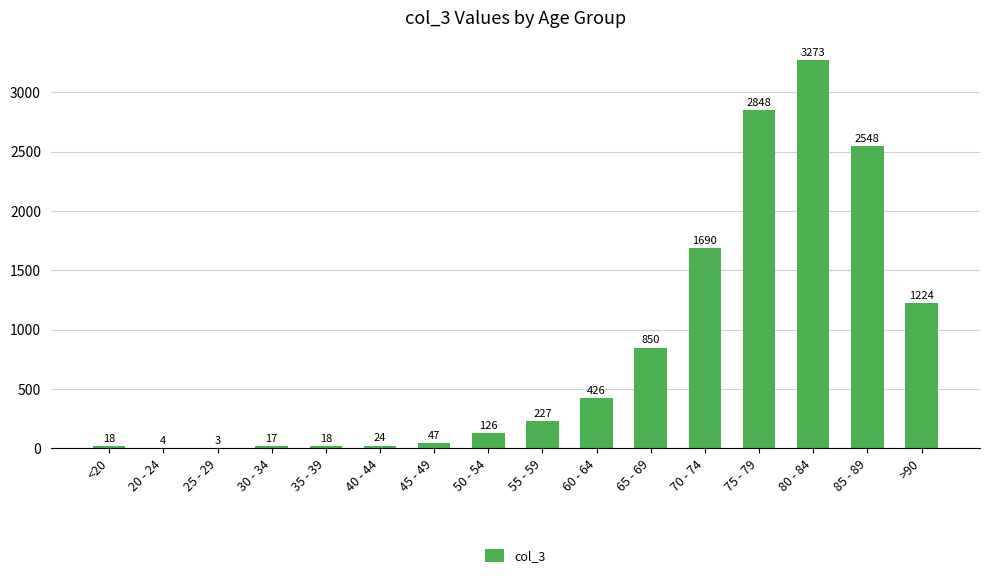

Which label corresponds to the largest value in the chart?

80 - 84